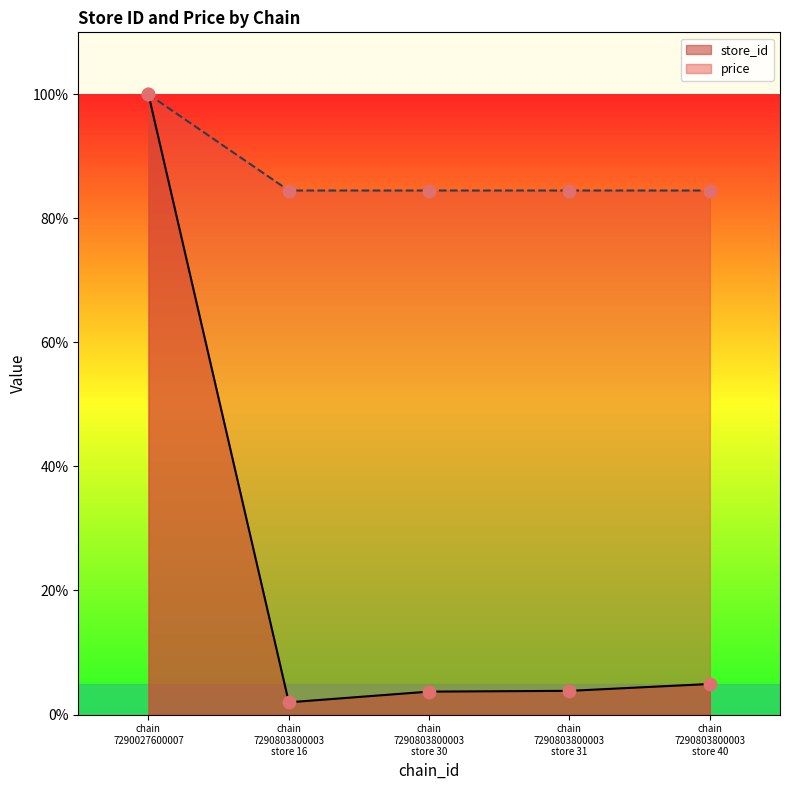

Which series reaches the maximum Y coordinate?

store_id